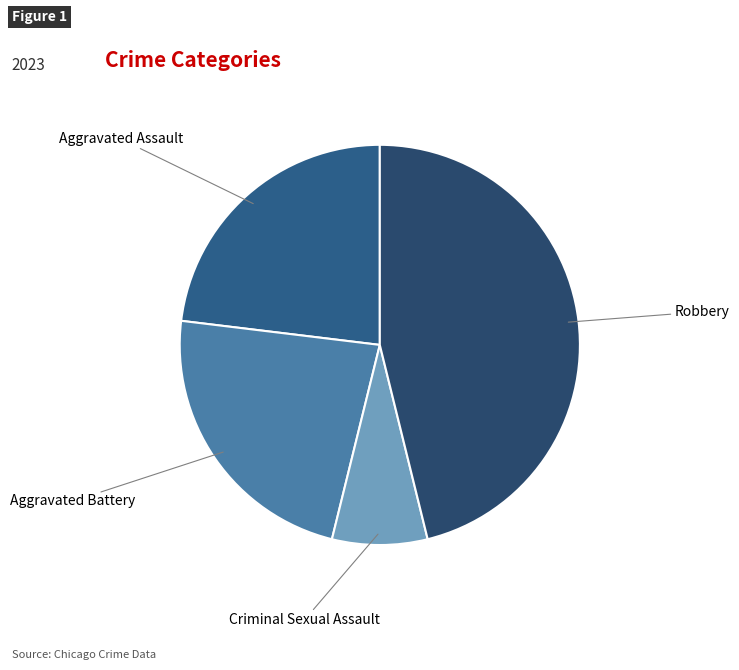

Is it true that Criminal Sexual Assault is 20% of the pie?

False